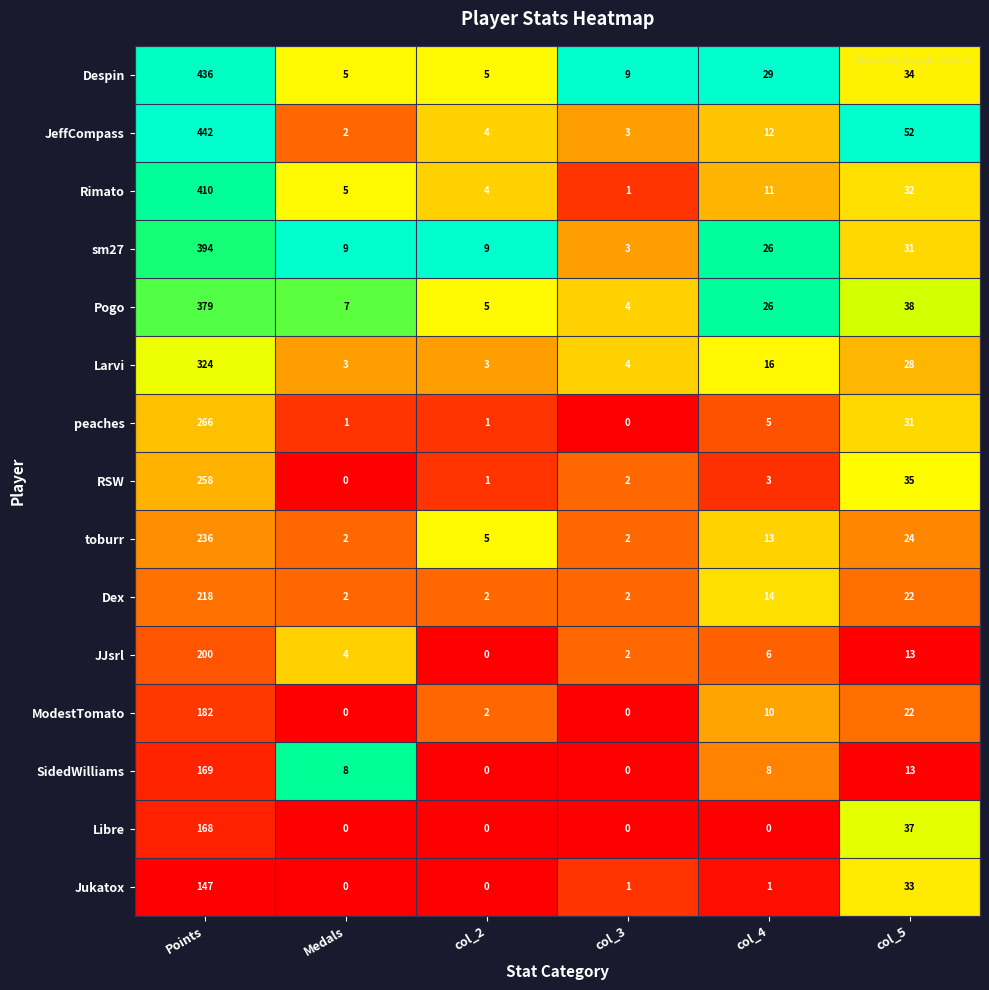

List the series in order of their peak value, highest first.

JeffCompass, Despin, Rimato, sm27, Pogo, Larvi, peaches, RSW, toburr, Dex, JJsrl, ModestTomato, SidedWilliams, Libre, Jukatox